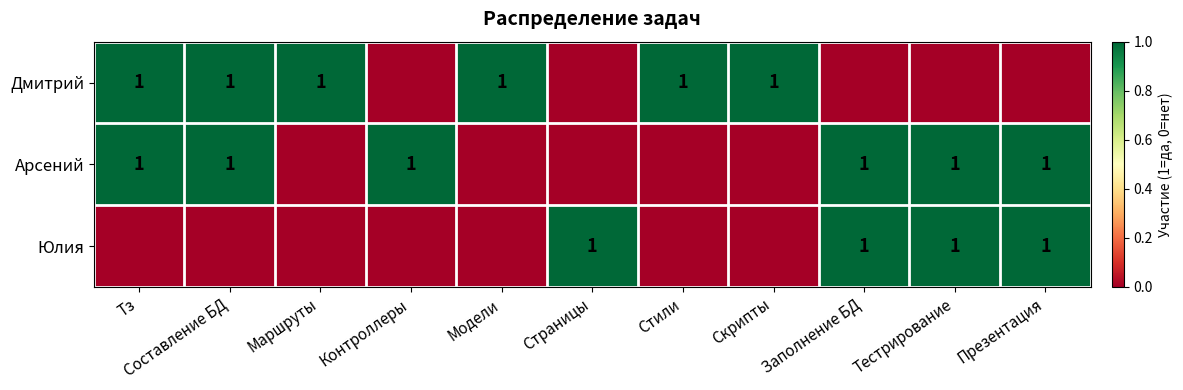

Which has a higher value, Маршруты or Контроллеры?

Маршруты